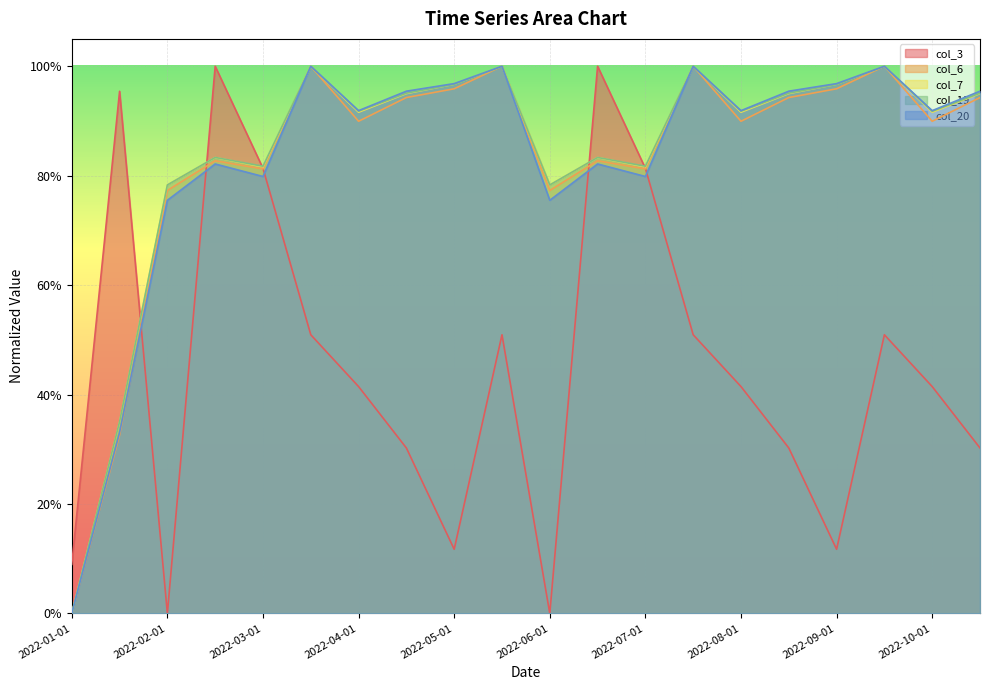

In col_7, how many points are higher than both neighbors (excluding endpoints)?

6